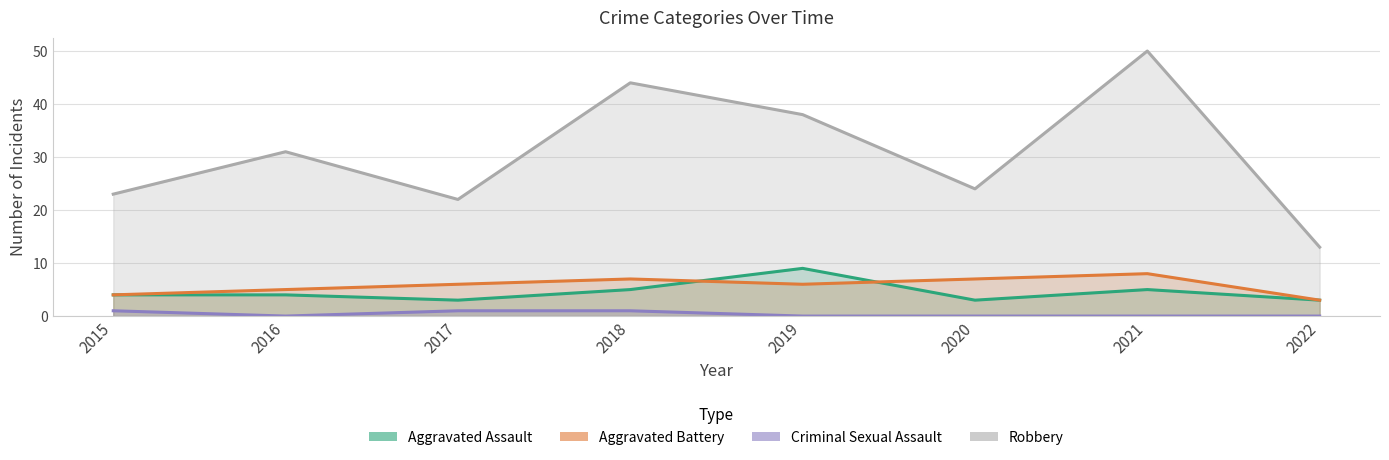

Which series has the largest range (max minus min)?

Robbery